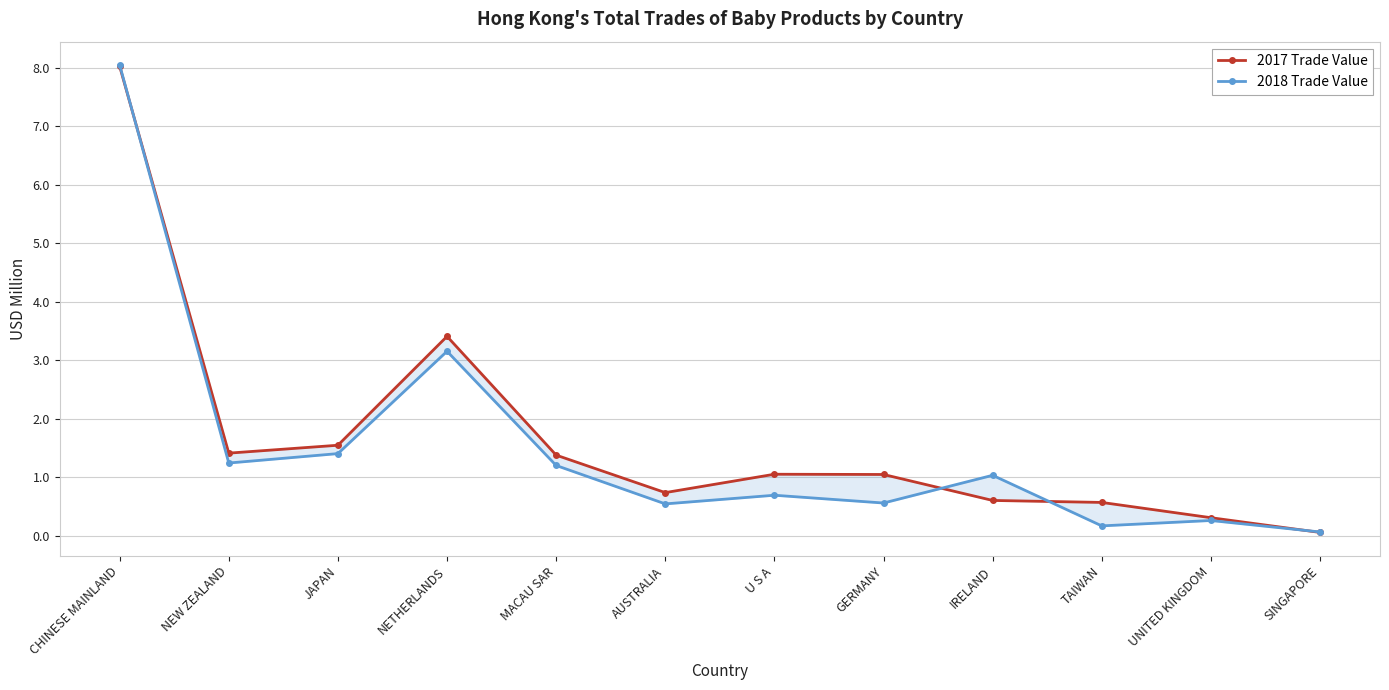

What is the difference between the 2017 Trade Value values at UNITED KINGDOM and NEW ZEALAND?

1.1